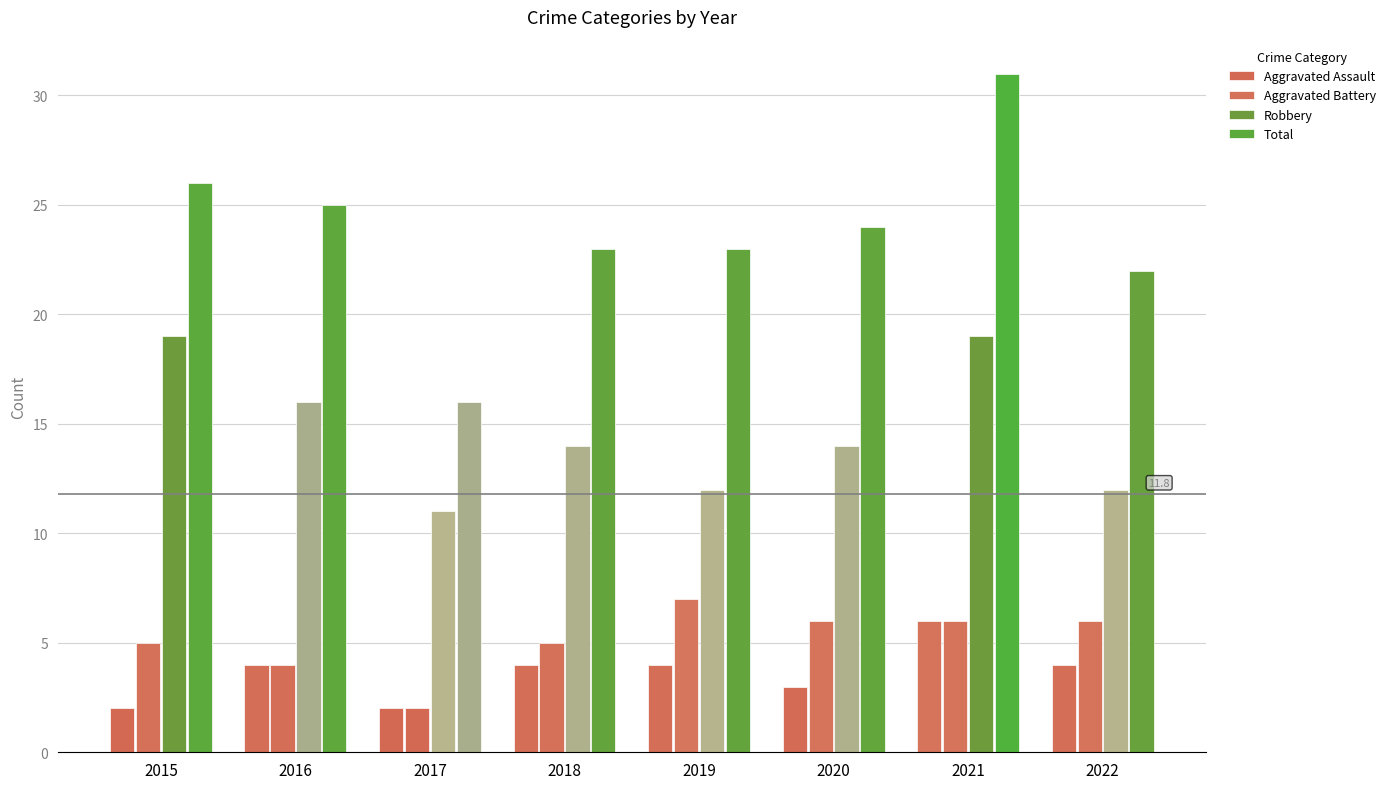

What is the lowest value of the Aggravated Assault series?

2